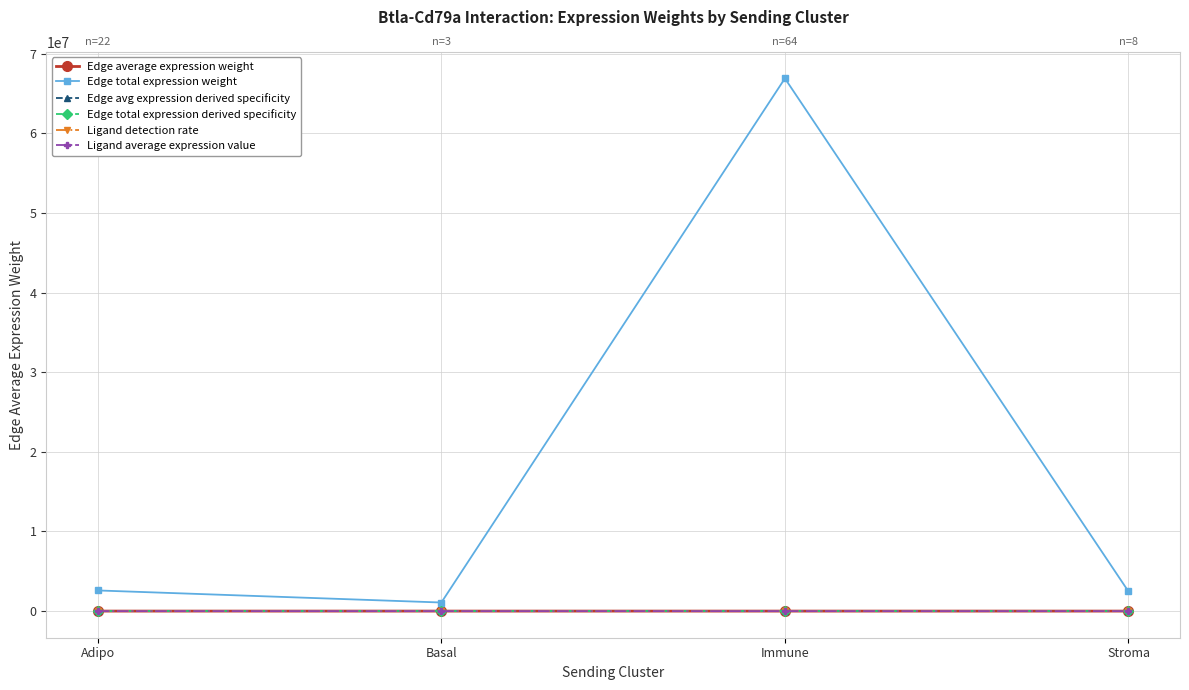

True or false: Edge average expression weight and Ligand average expression value intersect in this chart.

False